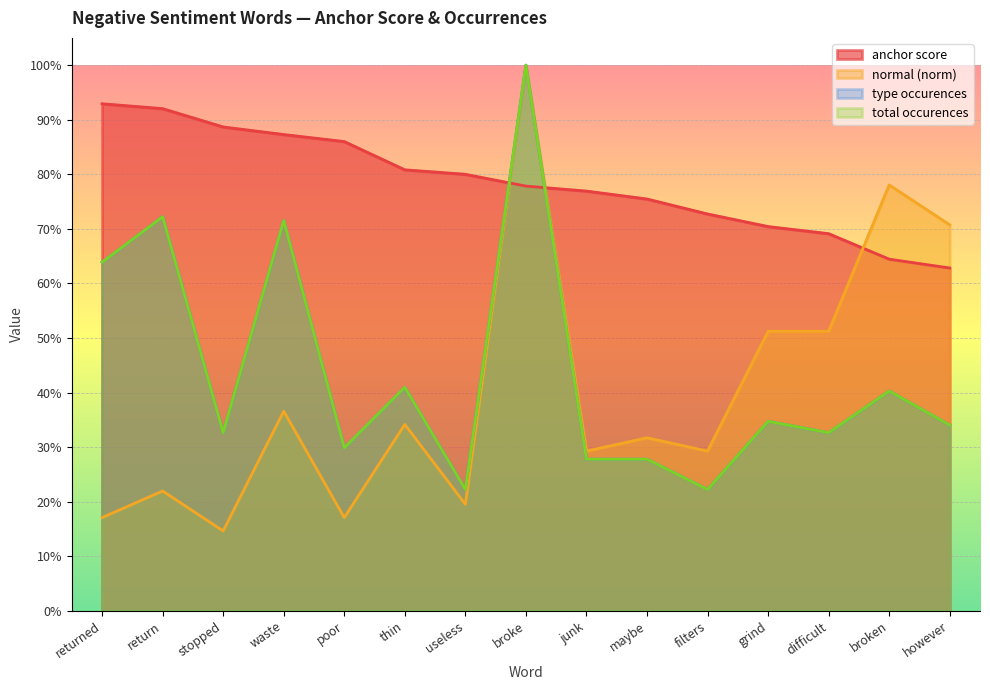

Rank the series at returned from lowest to highest value.

normal (norm), type occurences, total occurences, anchor score